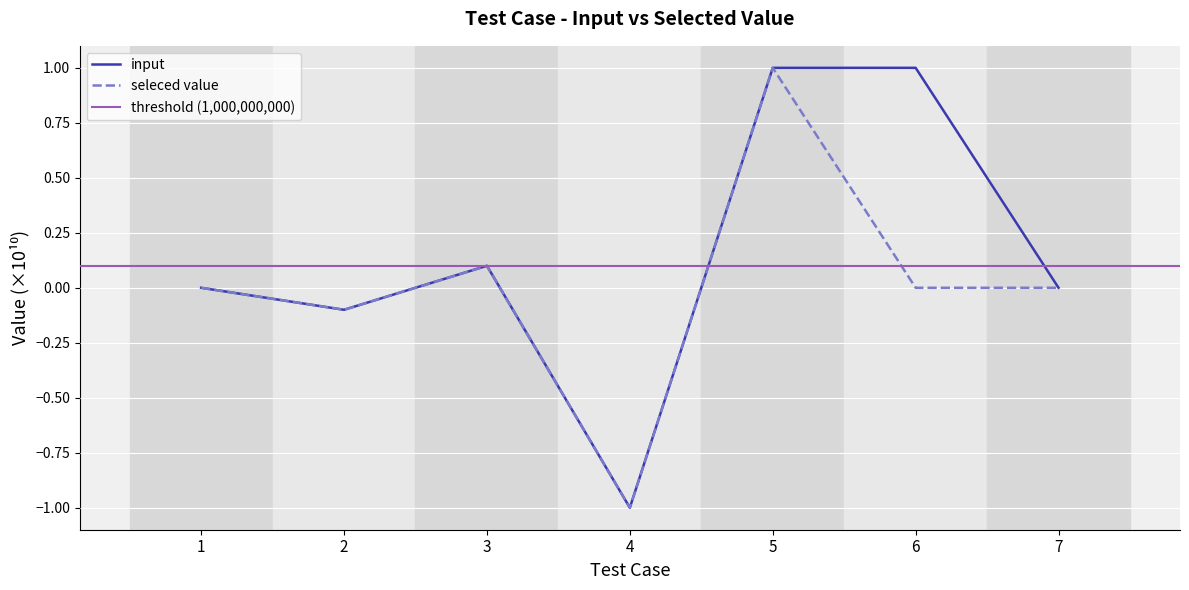

True or false: input and seleced value cross at least once.

False